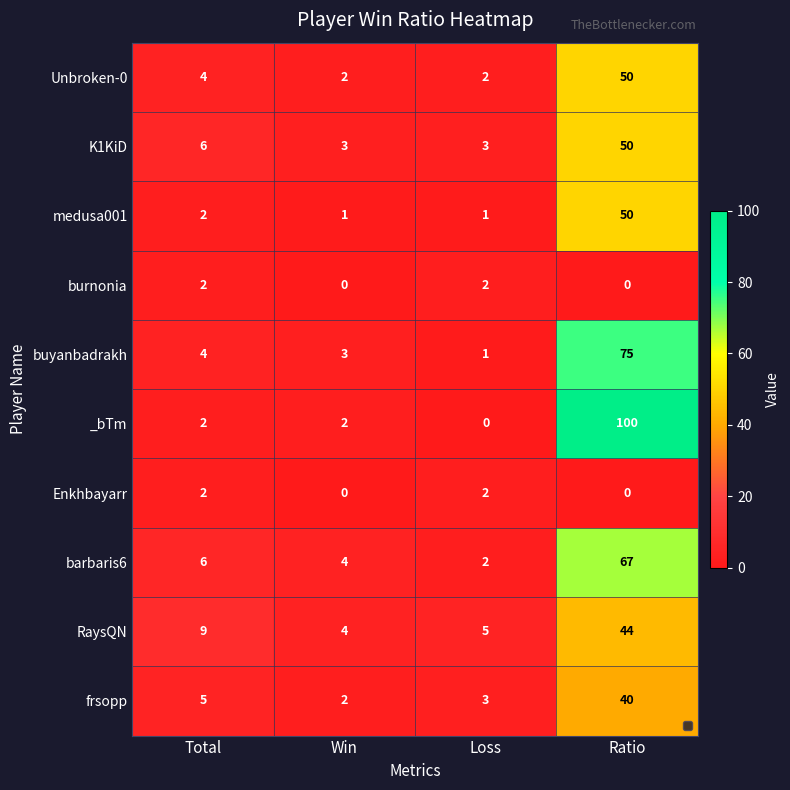

At which category is the sum across all series the highest?

Ratio